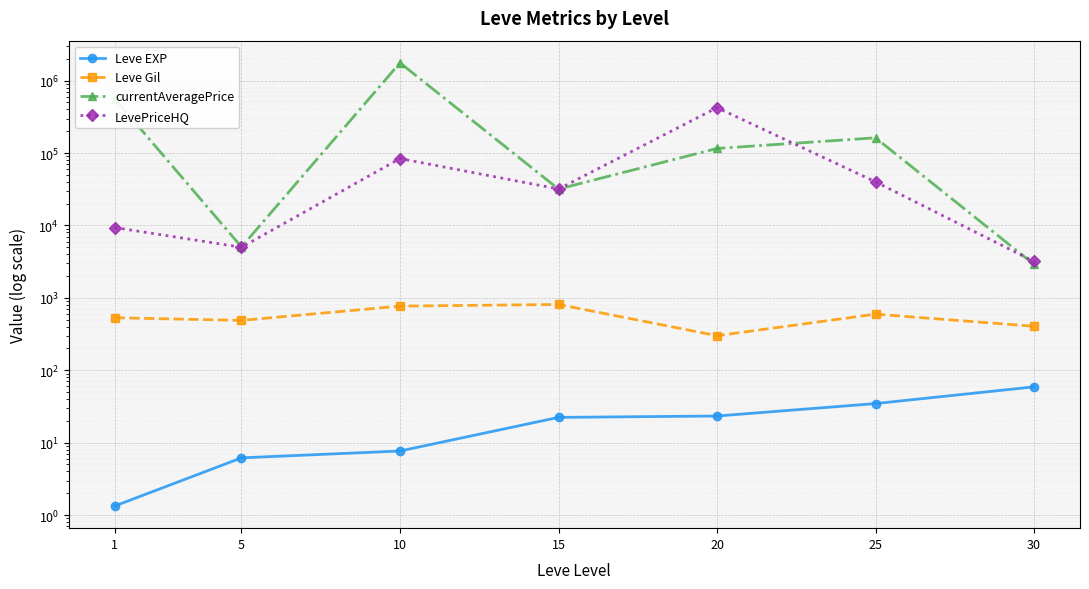

Between 25 and 30, which series saw the biggest shift?

currentAveragePrice